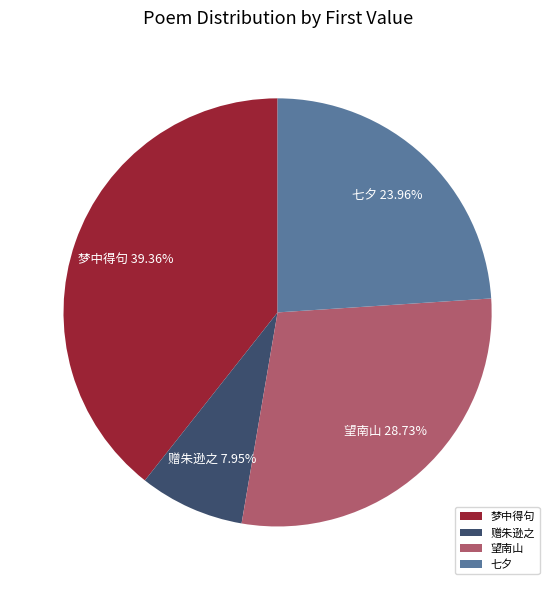

Combined, do 梦中得句 and 望南山 account for over 50%?

Yes